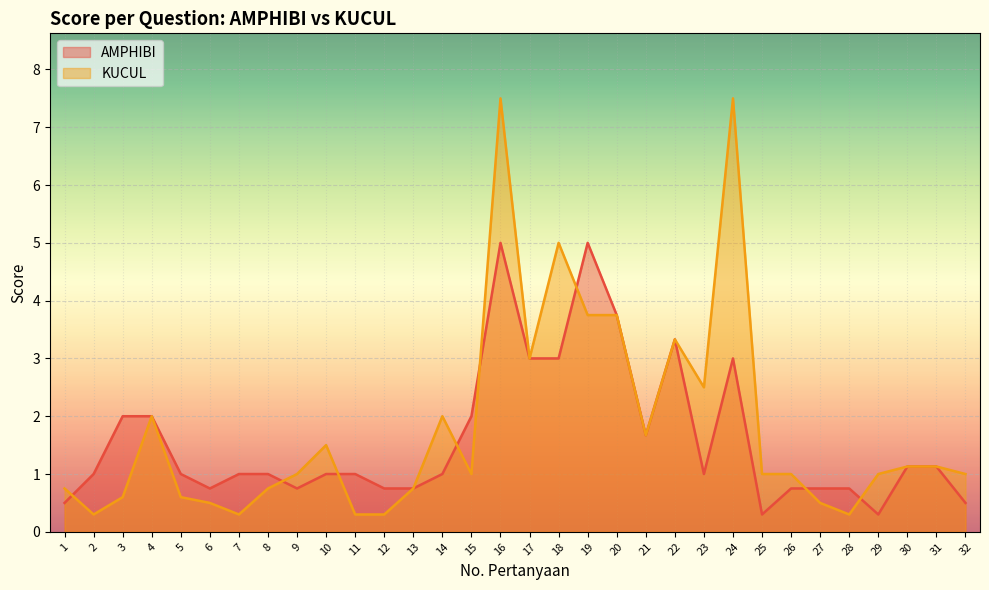

What is the value of the KUCUL point at the 19th from the left?

3.8